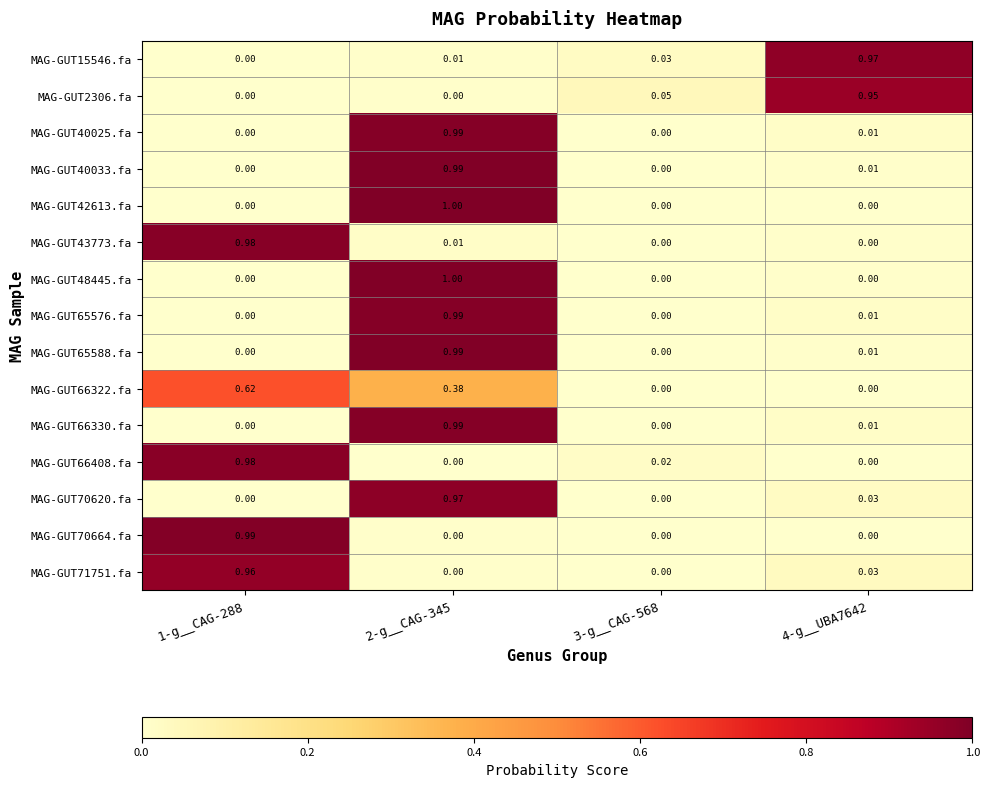

How many positive values does the MAG-GUT40025.fa series have?

2